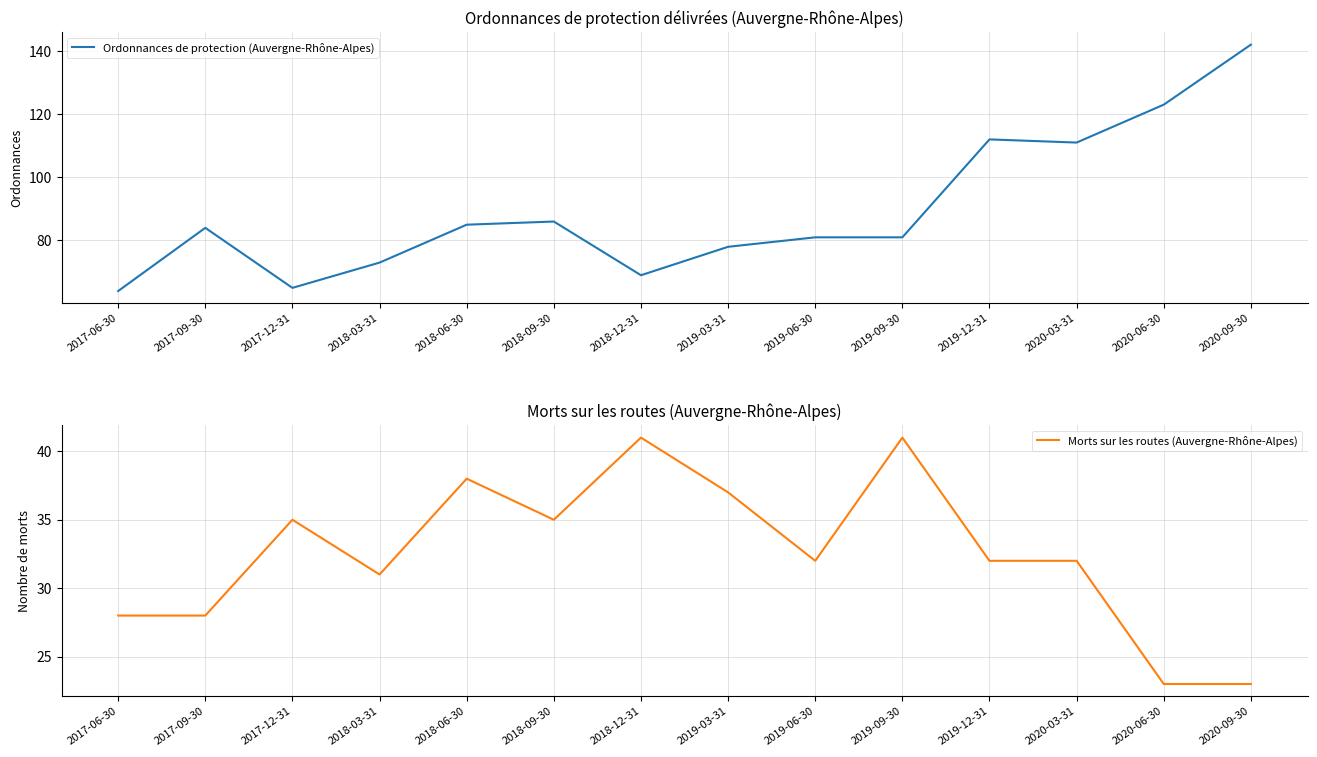

Which series has the largest total across all categories?

Ordonnances de protection (Auvergne-Rhône-Alpes)